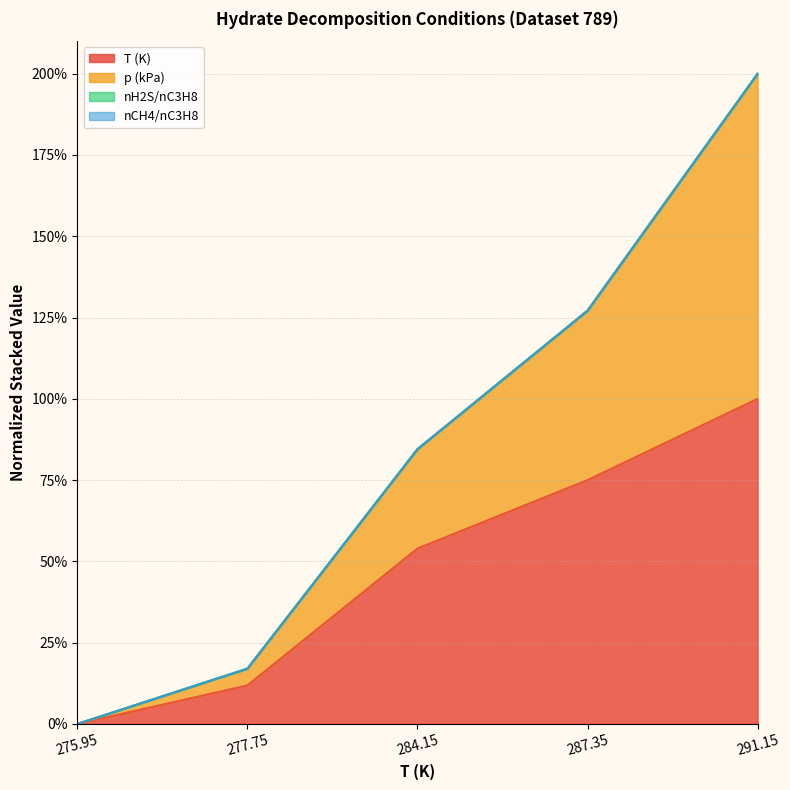

Does the chart have visible grid lines?

Yes